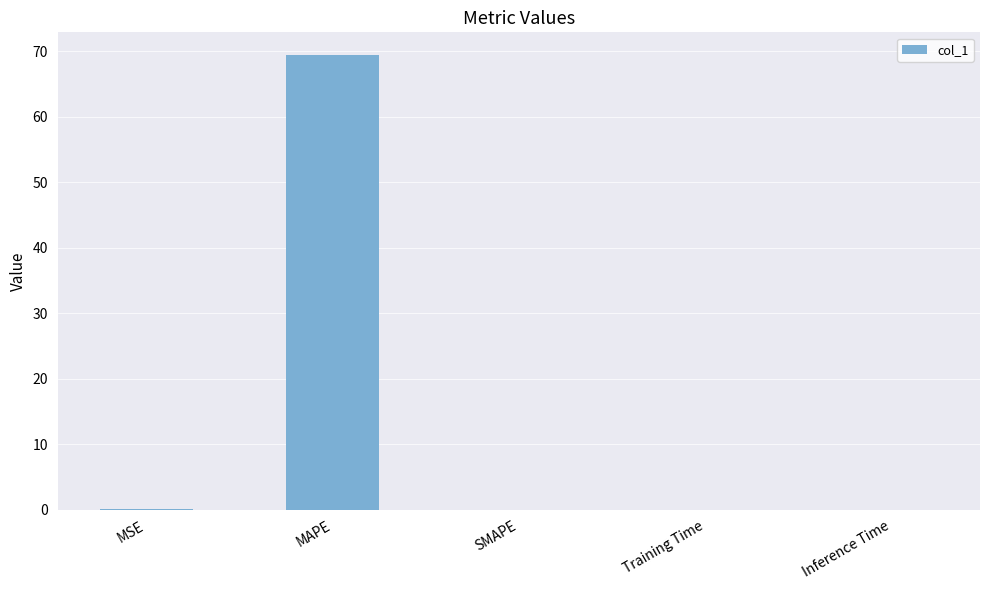

Are the bars horizontal?

No